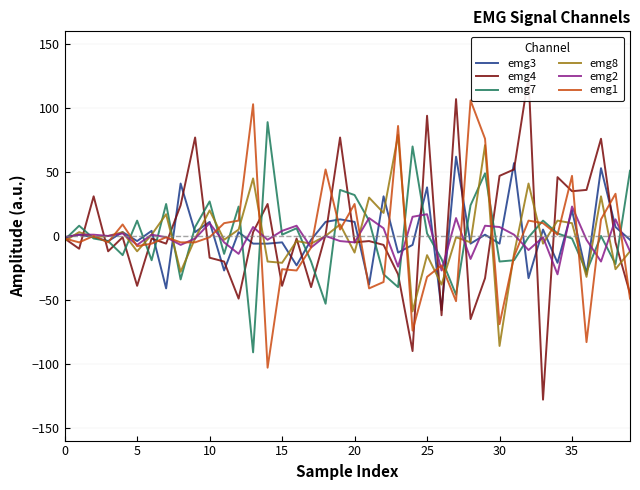

What is the approximate value of emg2 at 39?

-12